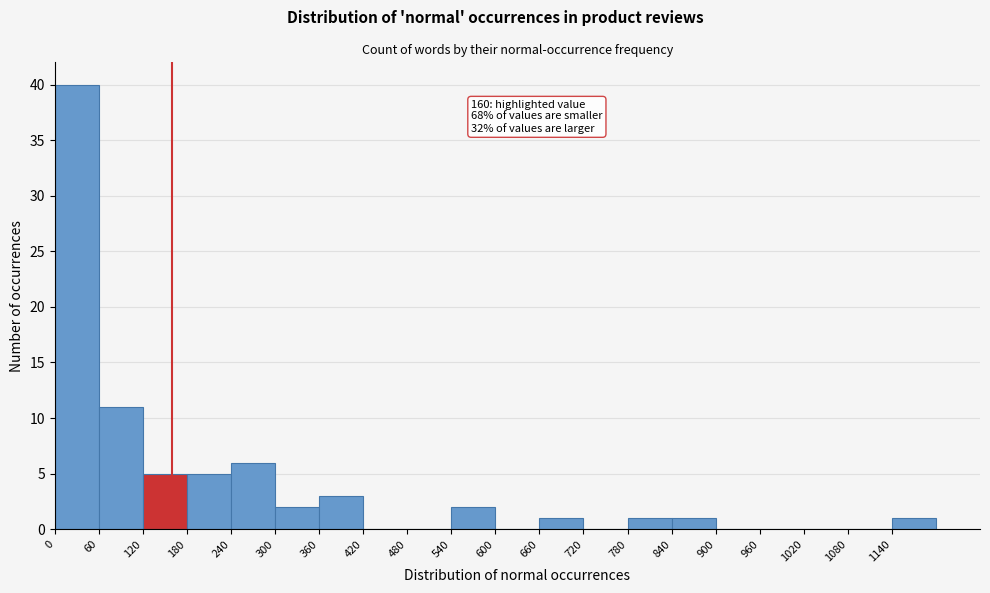

Over which range of the x-axis is the bar tallest?

0 to 60